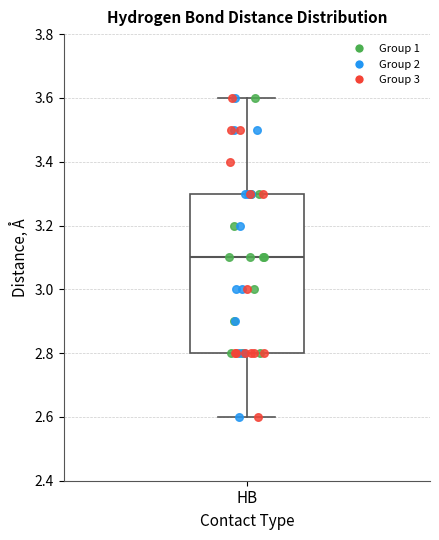

Transcribe this box plot: give where the median line is, the range the box spans, and where the two whiskers end, as read against the y-axis. The values are not printed on the chart, so give them approximately, as read against the axis.

median 3.1, box 2.8 to 3.3, whiskers 2.6 to 3.6